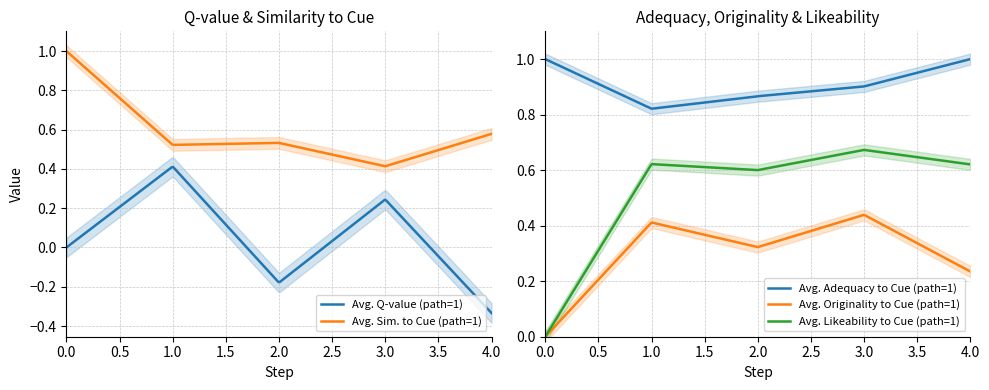

What is the difference between the maximum and minimum values in the q-value series?

0.7